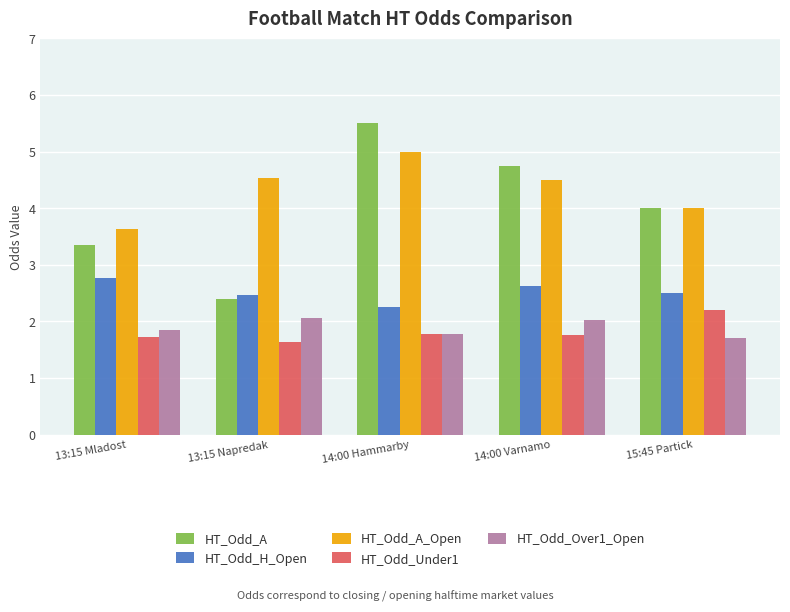

What is the difference between the HT_Odd_H_Open values at 14:00 Hammarby and 13:15 Mladost?

0.5